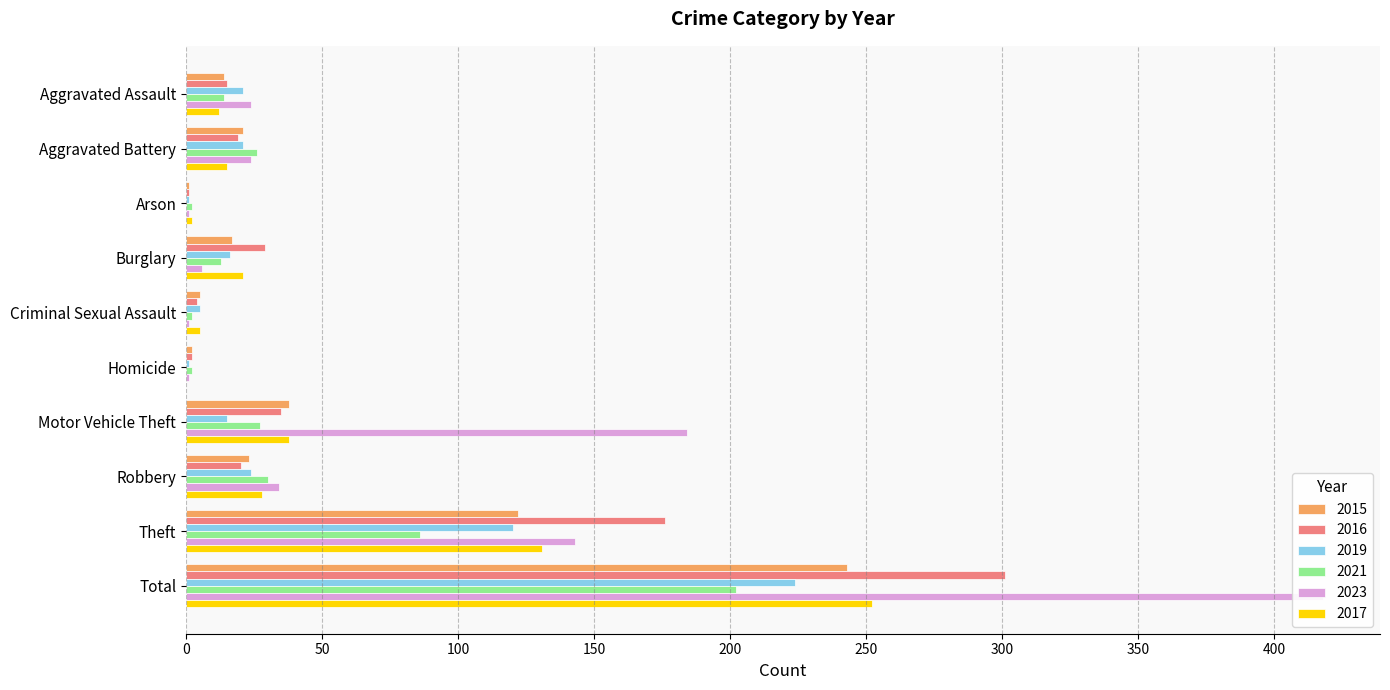

Is the value of 2019 at Aggravated Assault greater than the value of 2023 at Burglary?

Yes